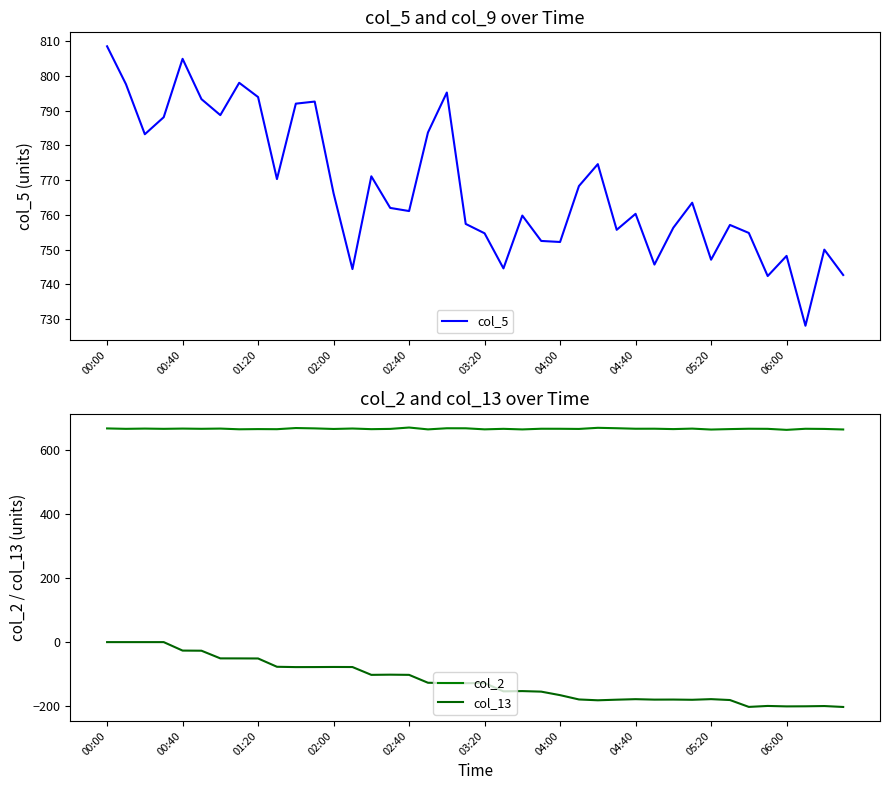

What is the maximum value for col_5?

808.5